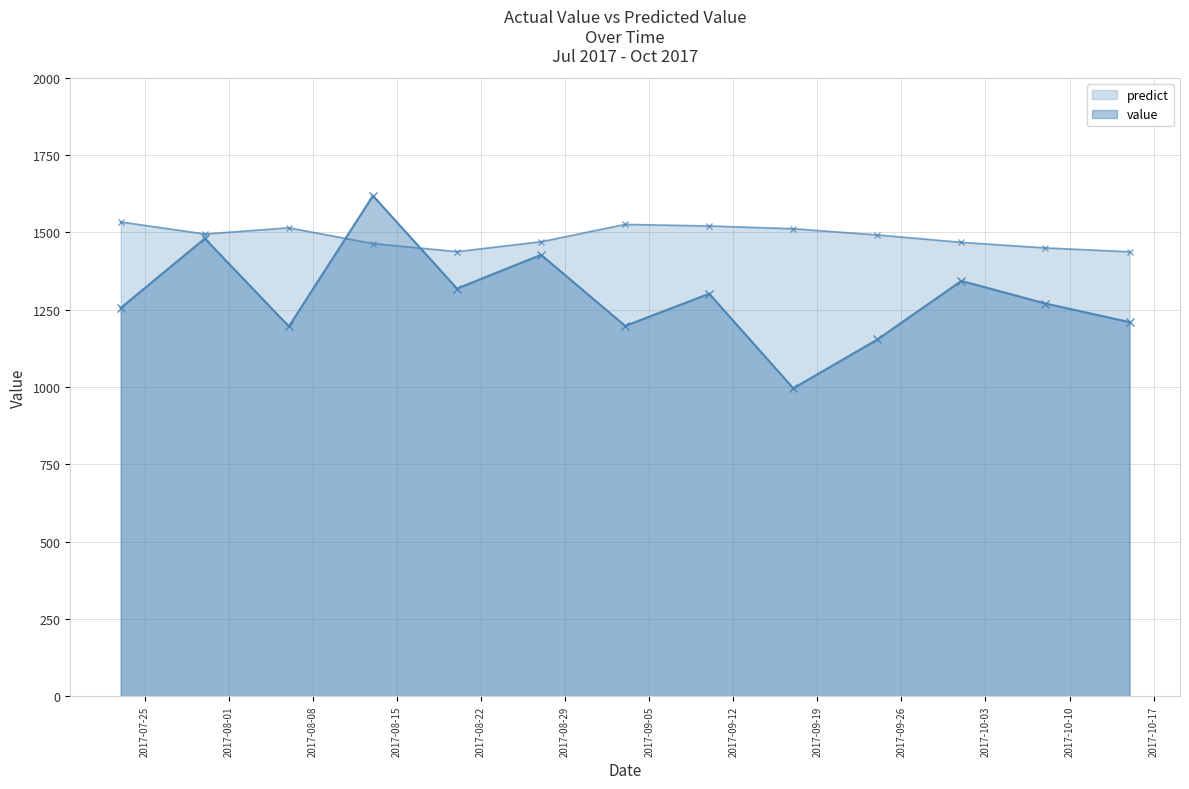

What is the label of the 2nd point from the right?

2017-10-08